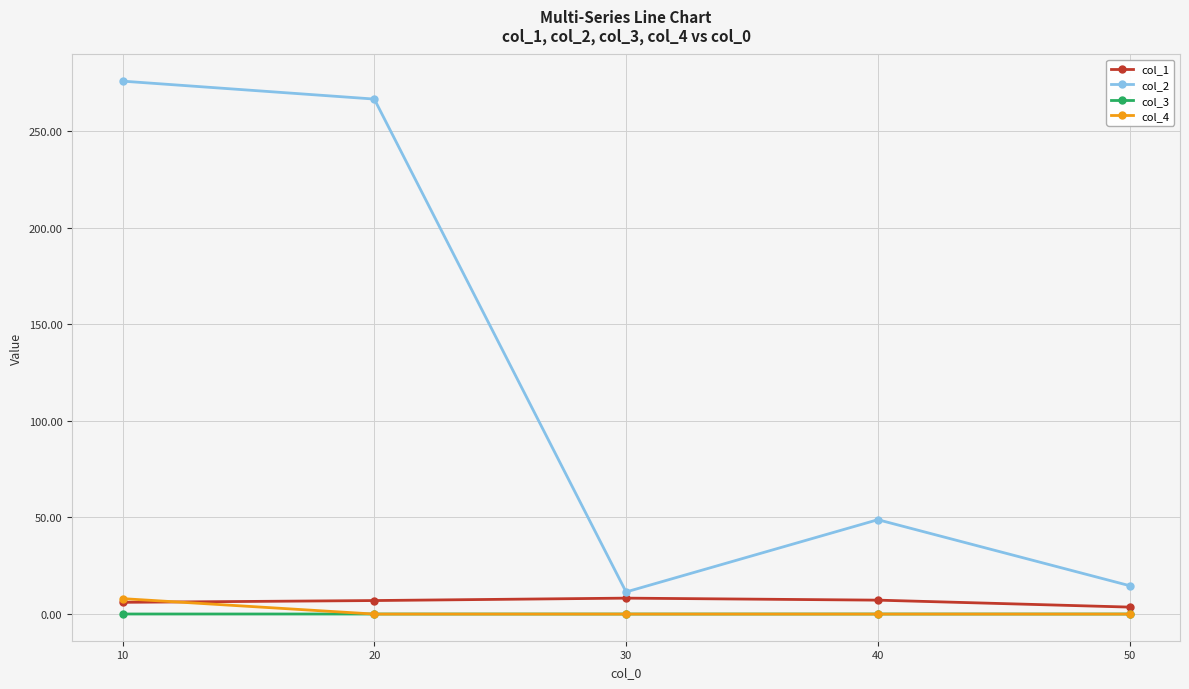

The value of col_3 at 40 is 0.0. True or false?

True